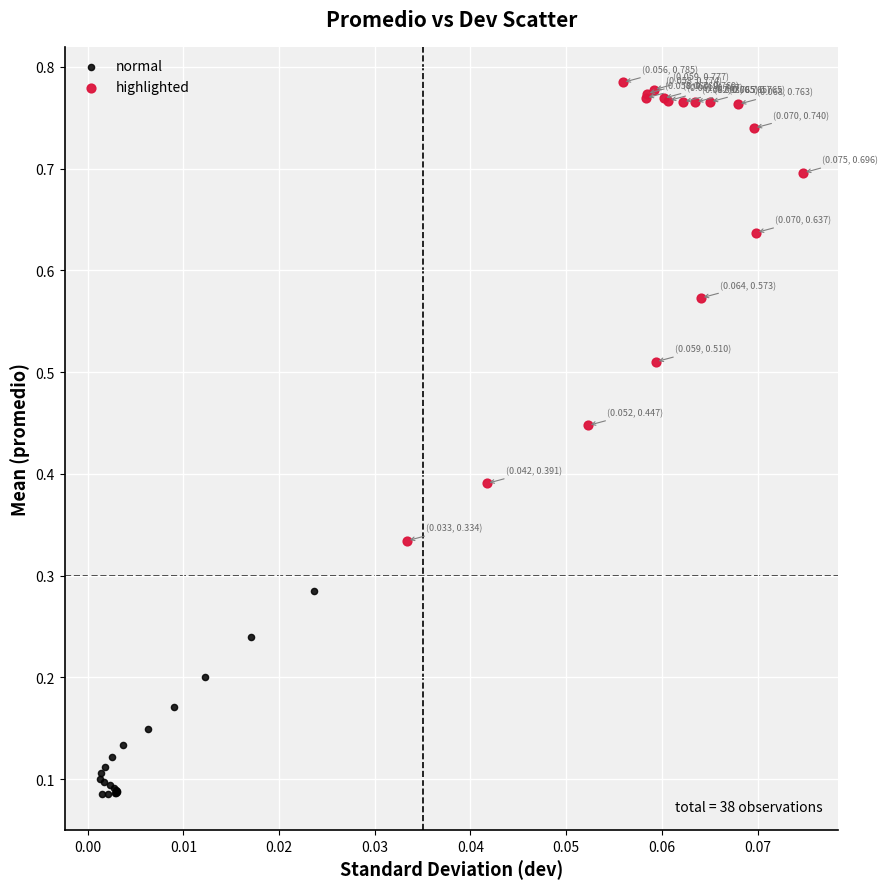

What are all the series names shown in the legend?

normal, highlighted